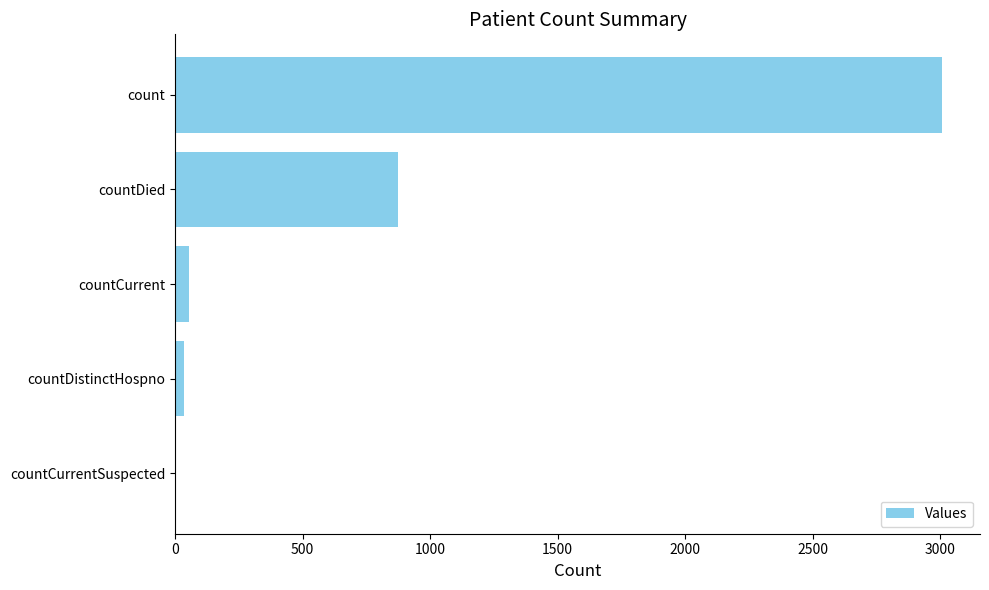

Count the number of data series in this chart.

1